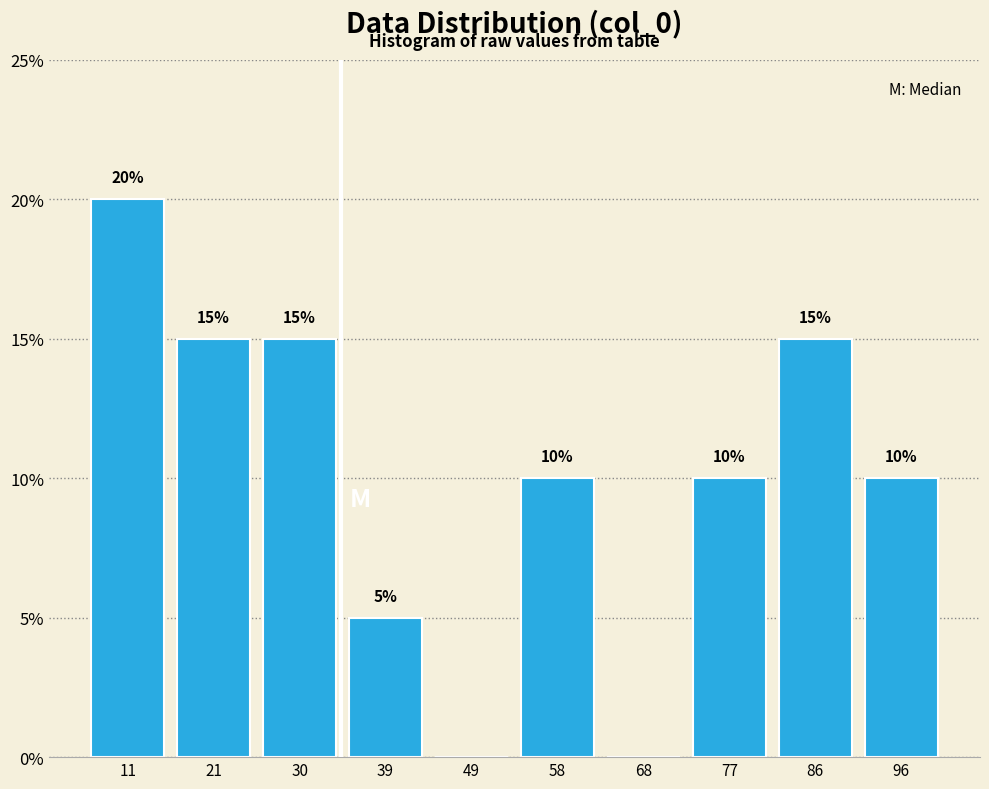

Which range on the x-axis has the tallest bar?

7.0 to 16.4